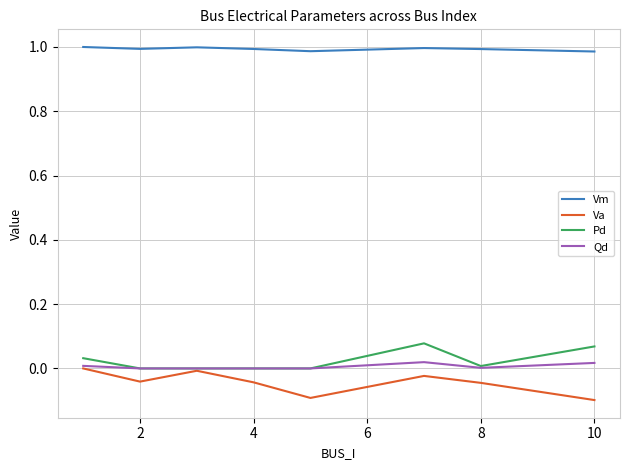

Which series has the largest total across all categories?

Vm